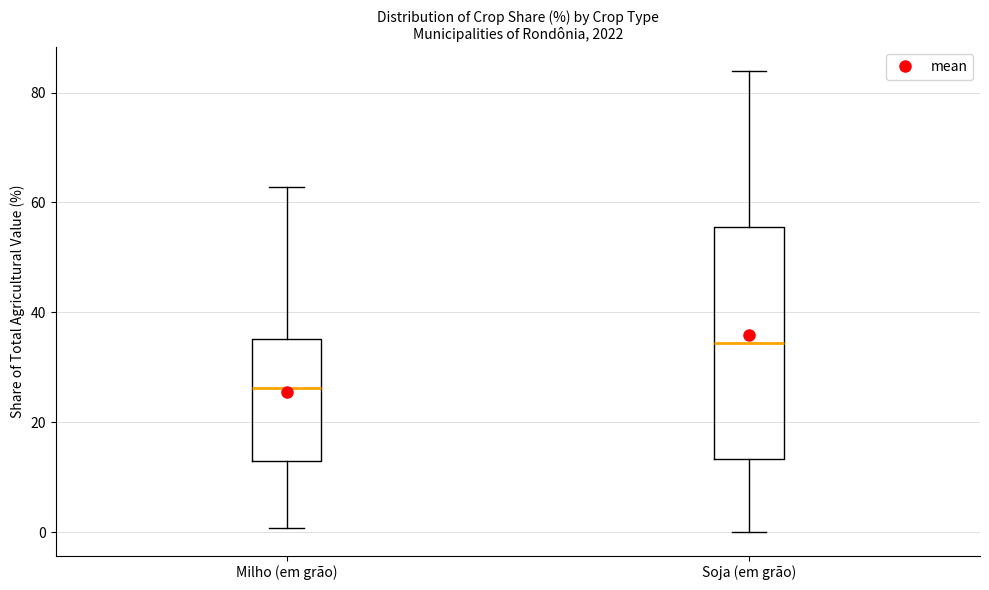

Reading left to right, transcribe this box plot: for each box, give where its median line is, the range the box spans, and where its two whiskers end, as read against the y-axis. The values are not printed on the chart, so give them approximately, as read against the axis.

Milho (em grão): median 26, box 12 to 36, whiskers 0 to 62
Soja (em grão): median 34, box 14 to 56, whiskers 0 to 84